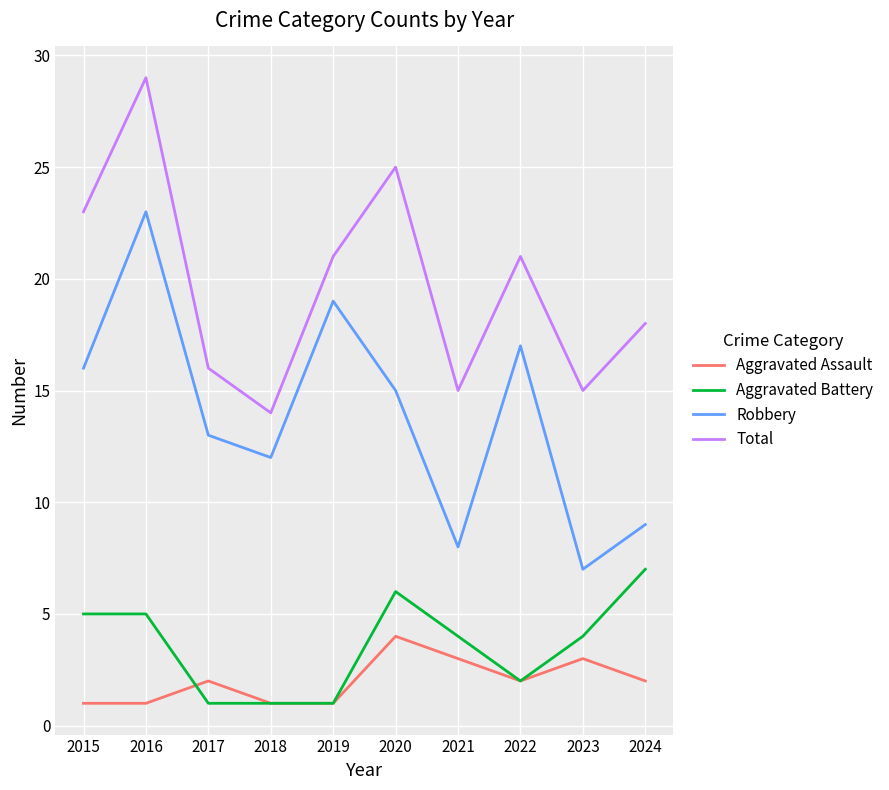

At 2020, list the series in order from largest to smallest.

Total, Robbery, Aggravated Battery, Aggravated Assault